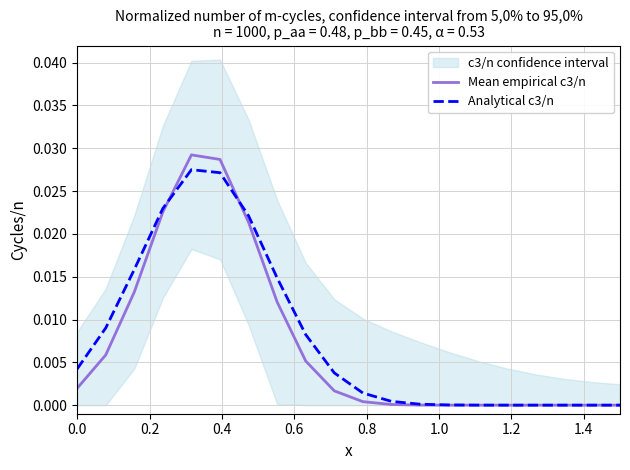

List the series in order of their peak value, lowest first.

Analytical c3/n, Mean empirical c3/n